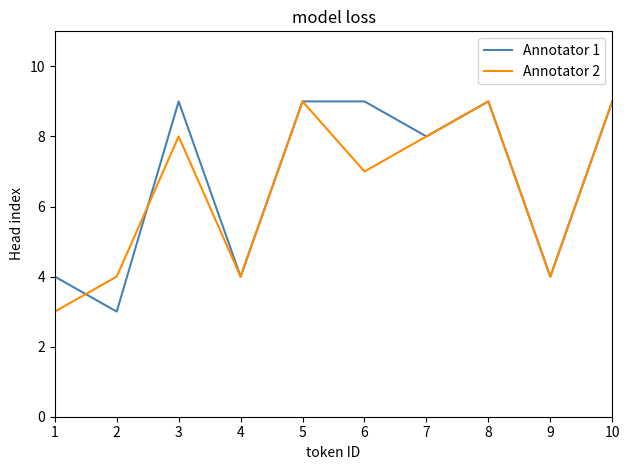

What value does the Annotator 2 series have at 6?

7